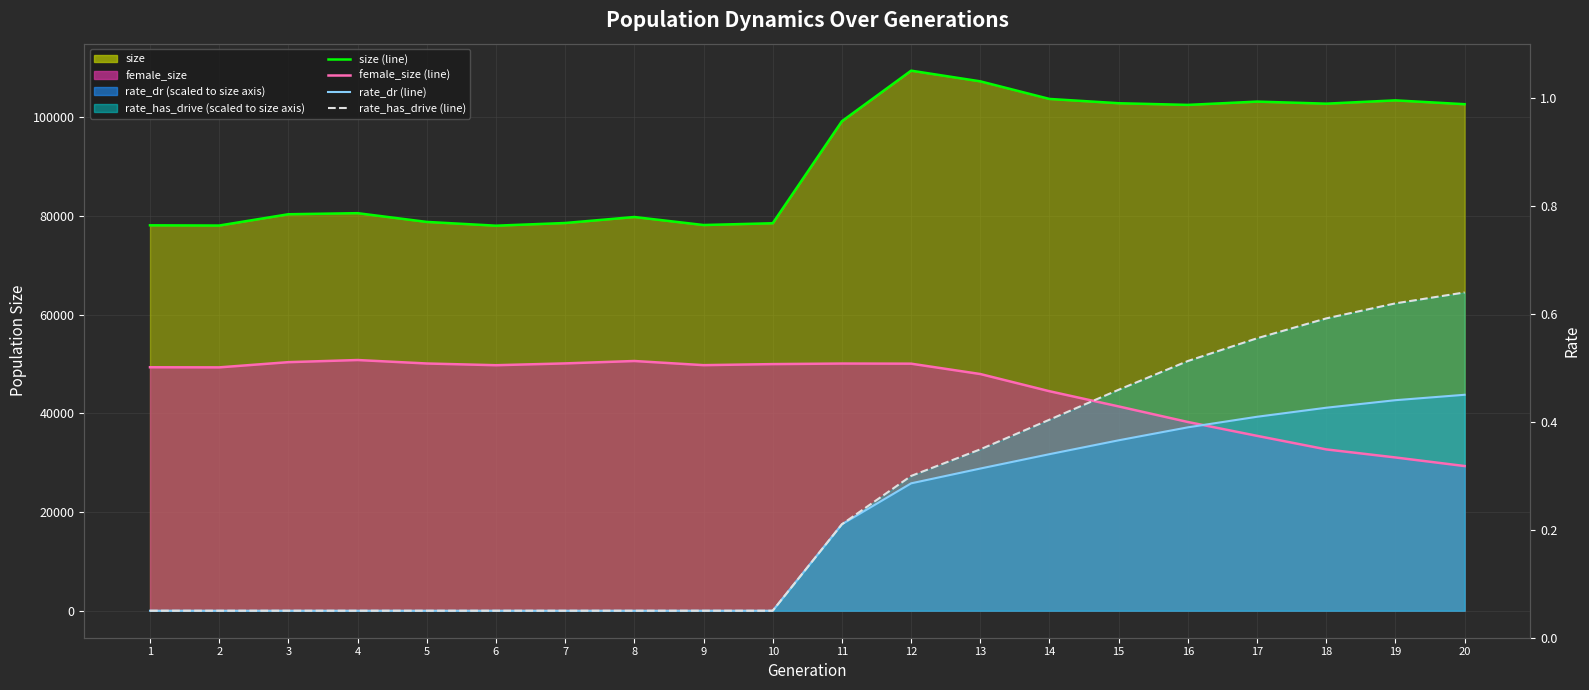

True or false: size has a value of 45976.3 at 8.

False